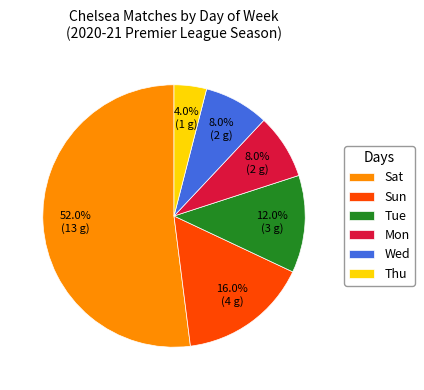

To the nearest percent, what portion does Sun represent?

16%